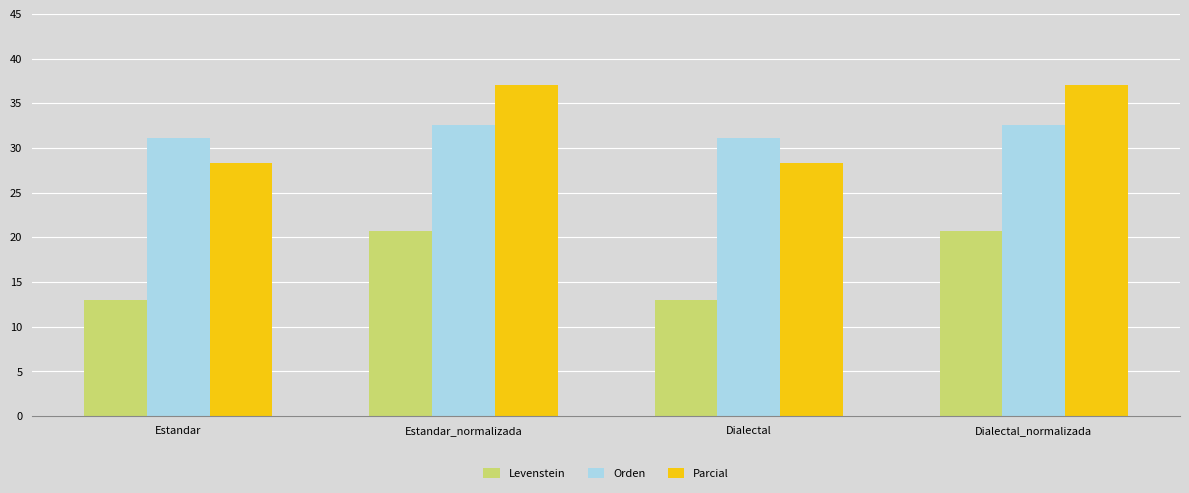

Is it true that Parcial equals 63.5 at Estandar_normalizada?

False